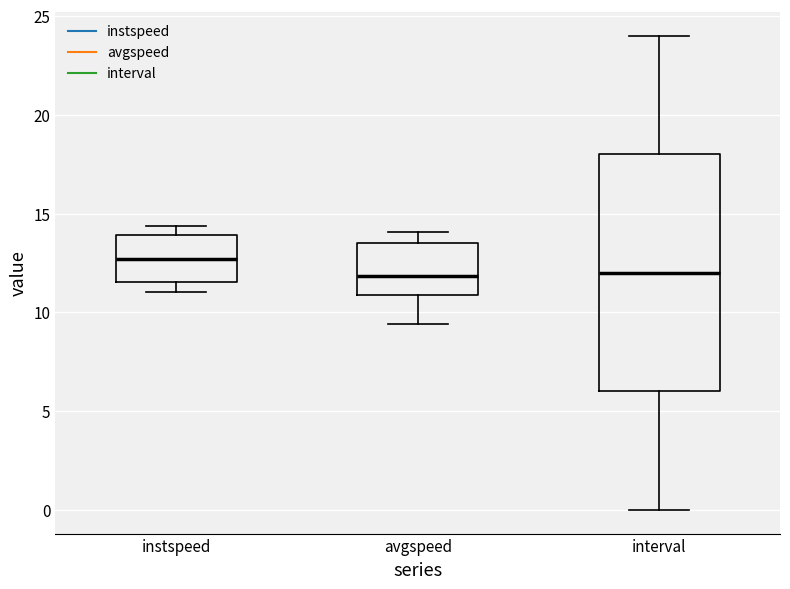

Which box is the tallest, from its lower edge to its upper edge?

interval